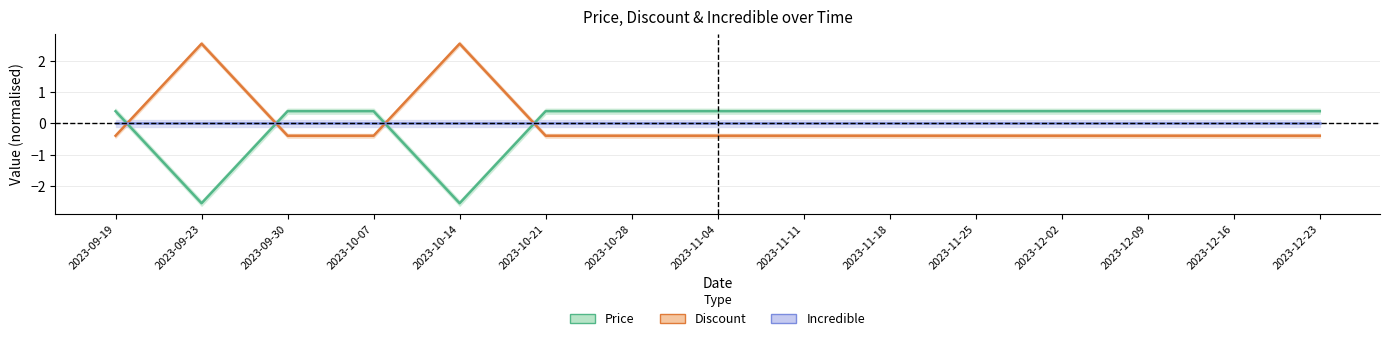

Where do Price and Discount first cross each other?

2023-09-19 and 2023-09-23